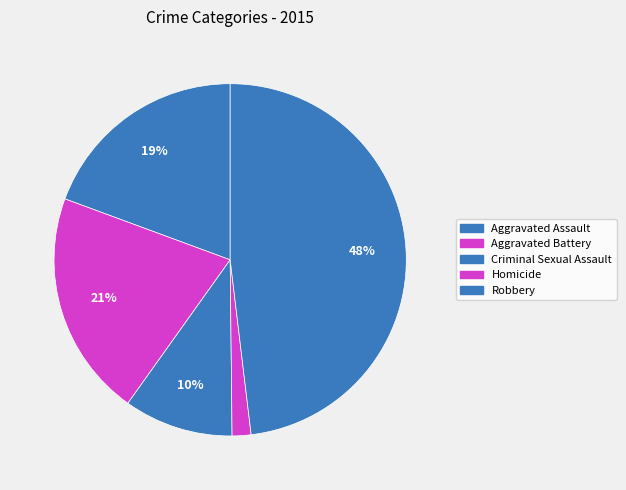

Is Homicide the majority of the pie?

No